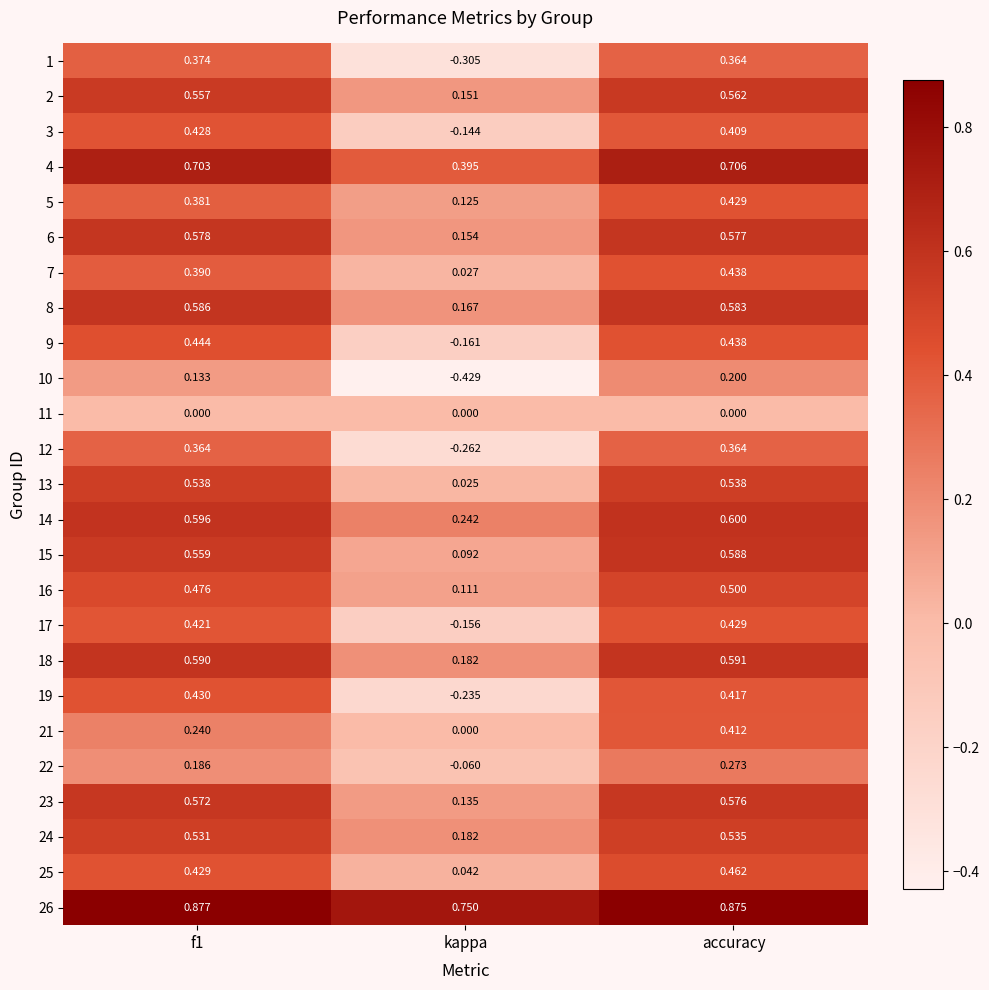

Which series changed the most between kappa and accuracy?

1